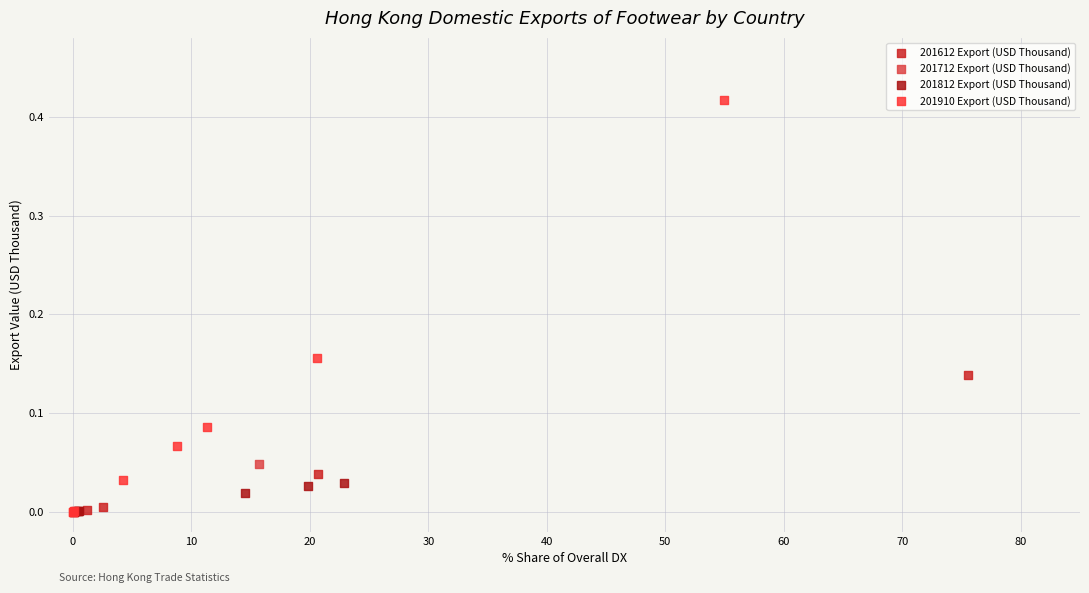

Which series has the widest spread of Y values?

201910 Export (USD Thousand)